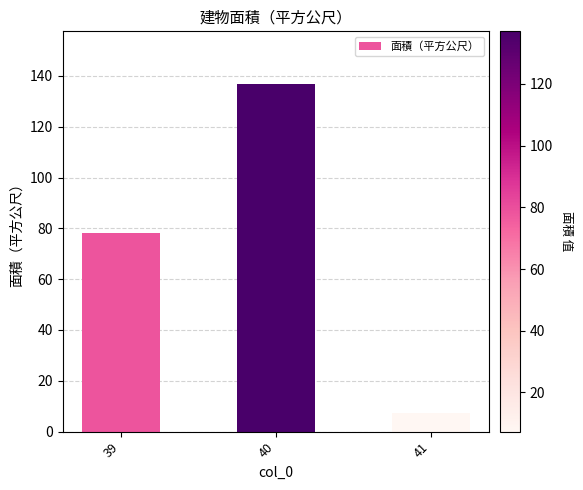

What is the value of the 3rd bar from the left?

7.3